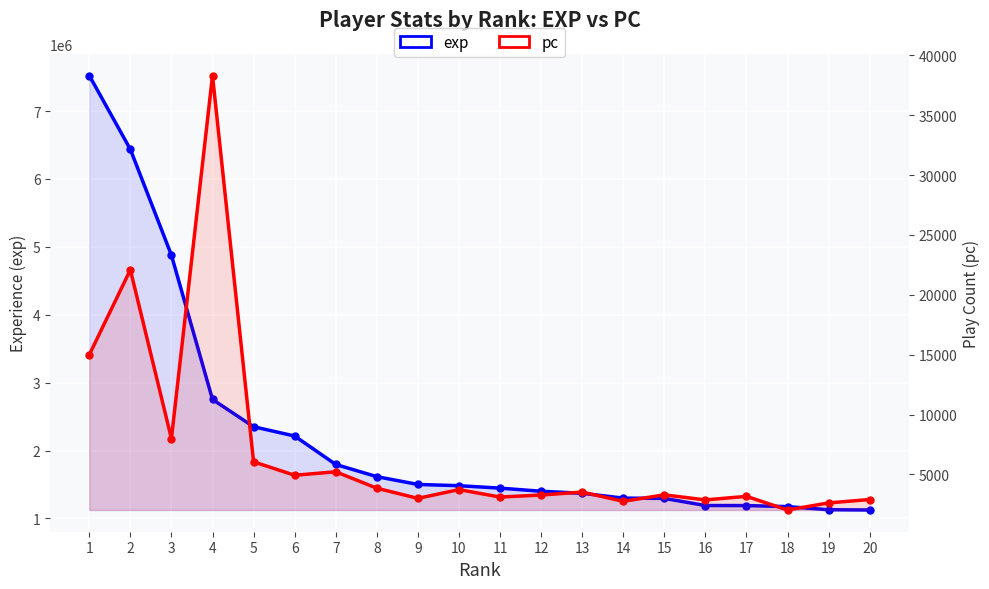

Which series has the largest total across all categories?

exp